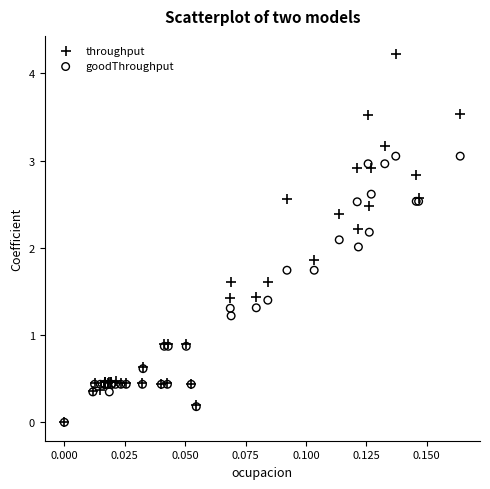

Which series contains the highest Y value?

throughput